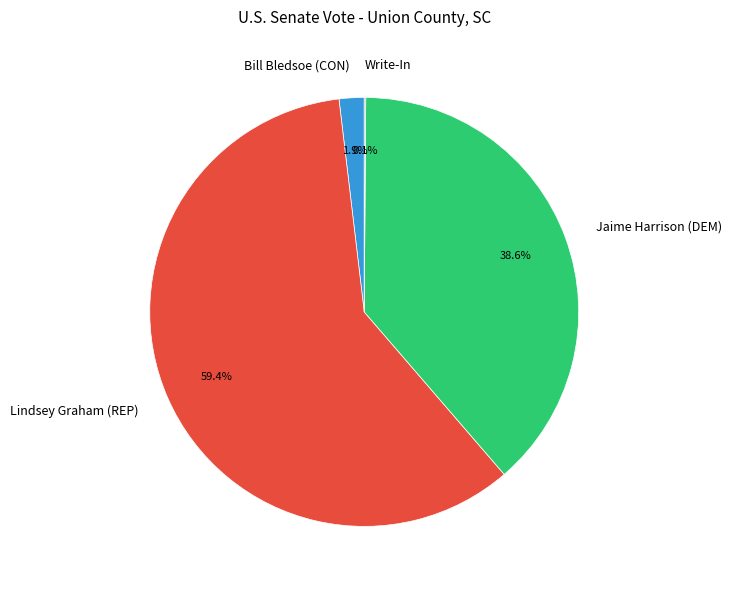

What portion of the pie excludes Bill Bledsoe (CON)?

98.1%